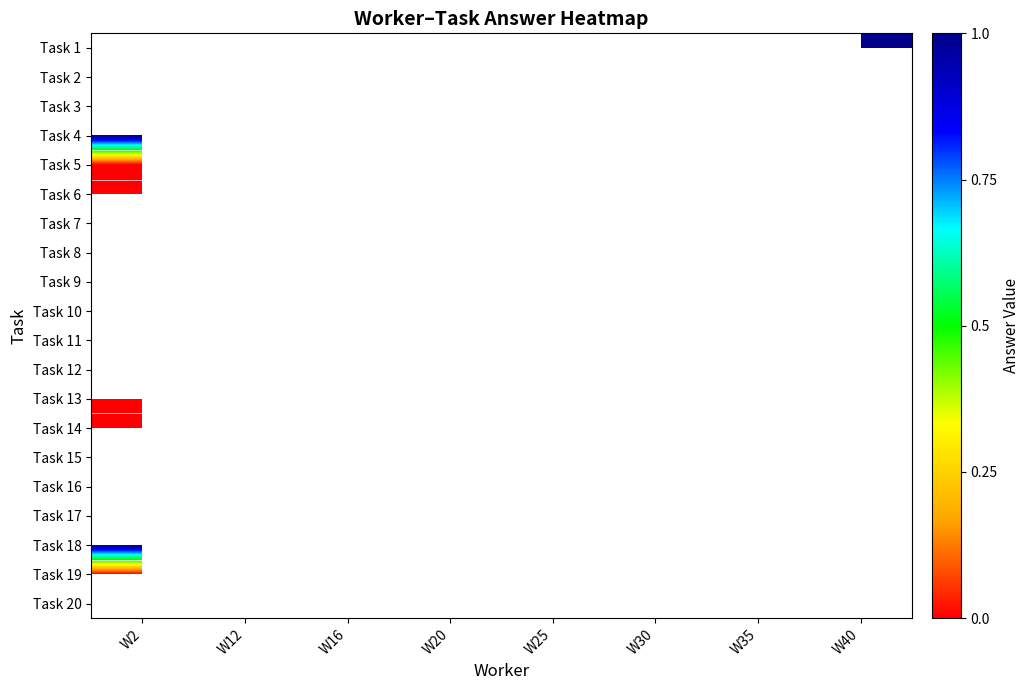

The value of Task 17 at W30 is 0.0. True or false?

True